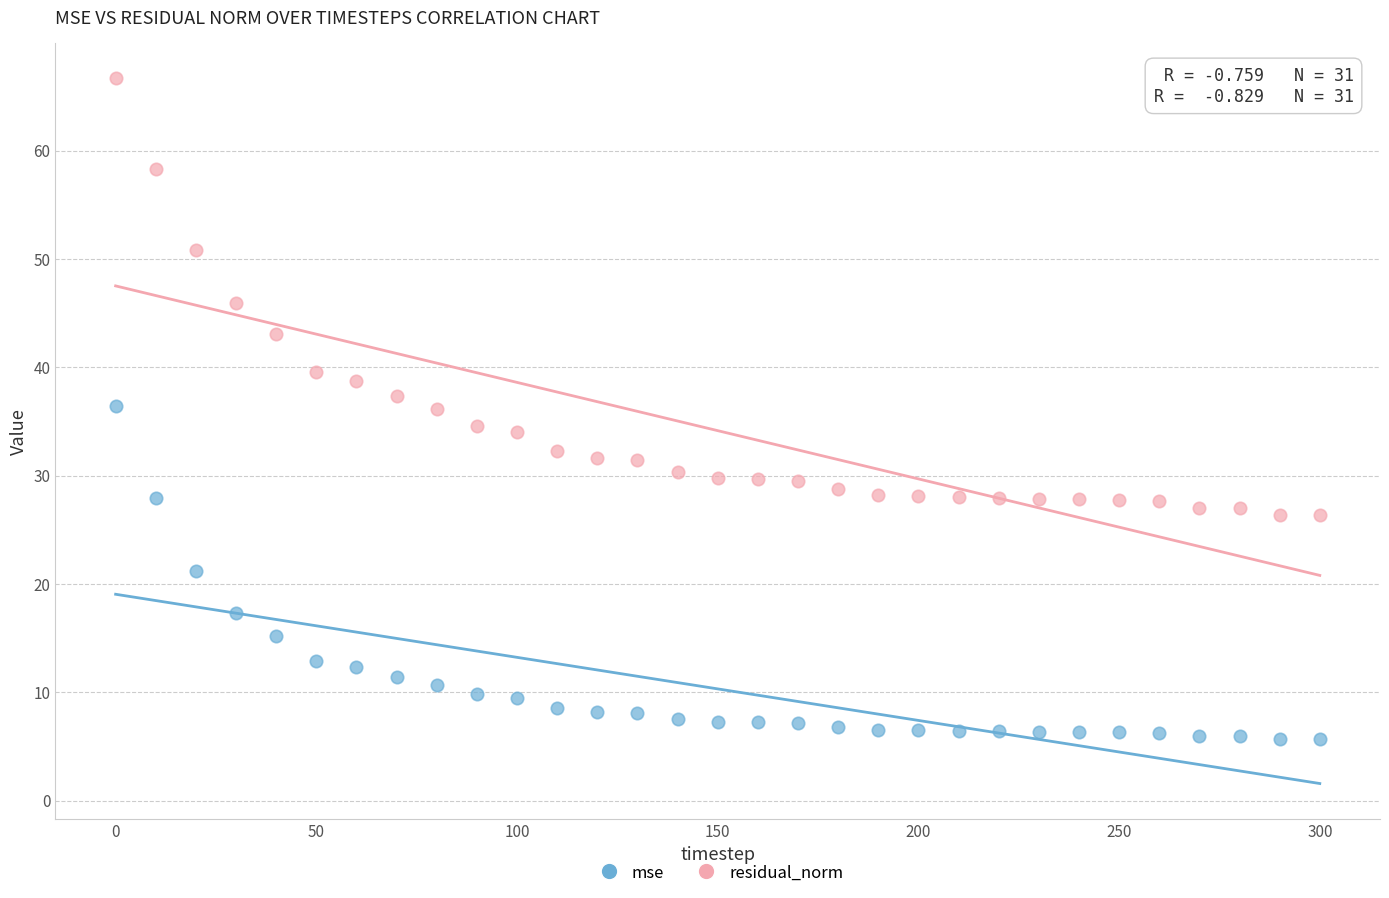

Across all data points, what is the range of Y values (max minus min)?

61.0